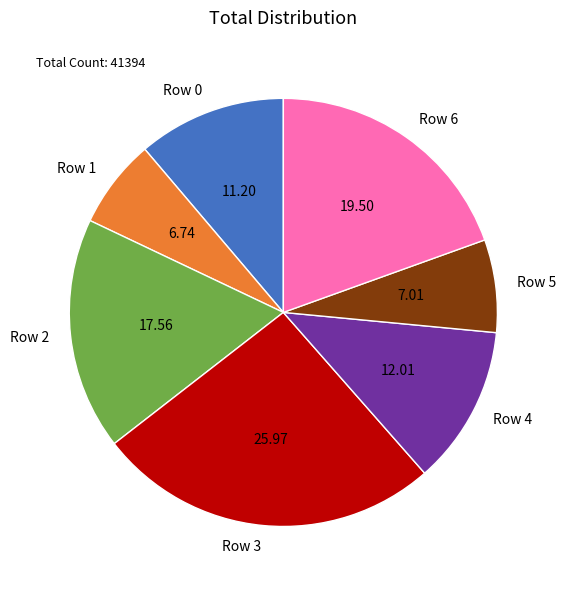

Combined, do Row 1 and Row 3 account for over 50%?

No